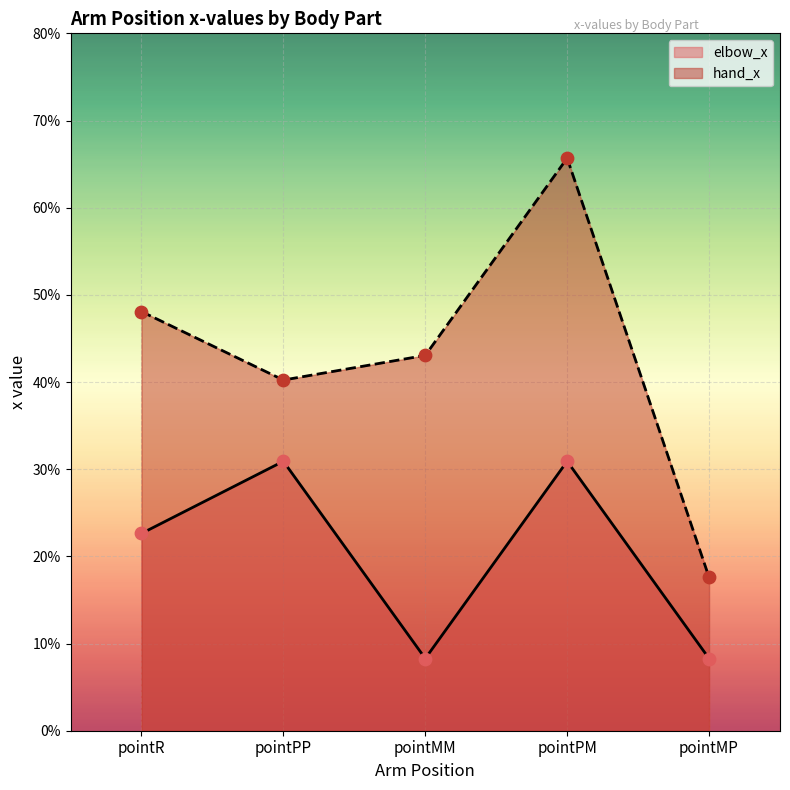

Which series has the largest total across all categories?

hand_x